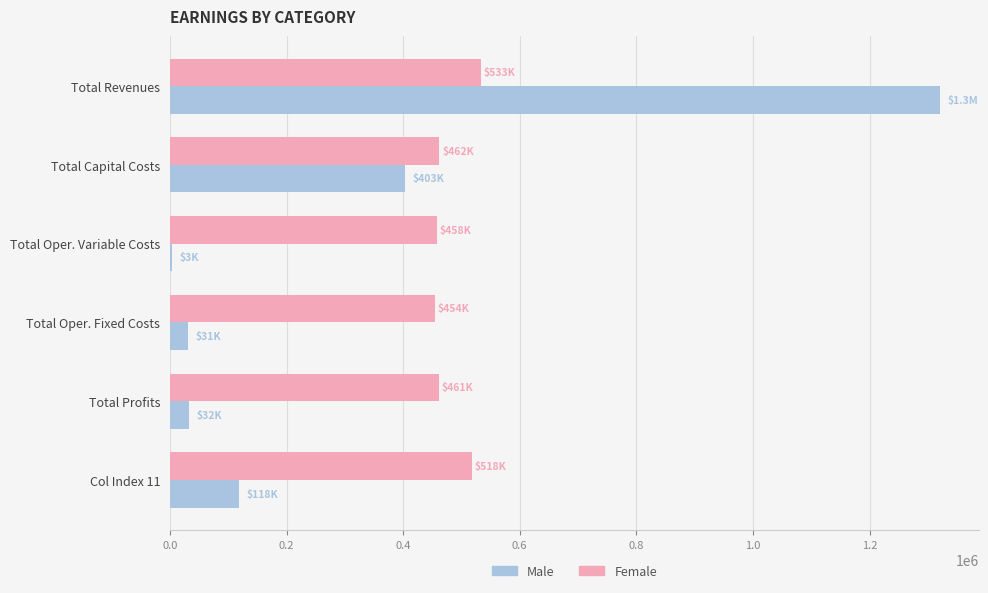

What is the sum of all Male values?

1907745.0